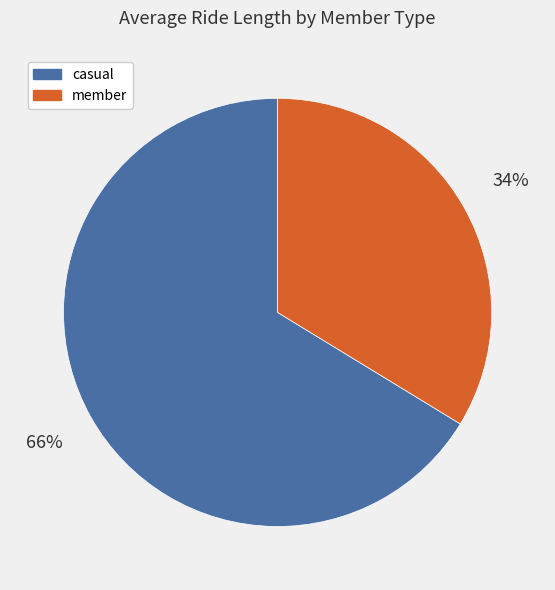

Which has a higher value, member or casual?

casual